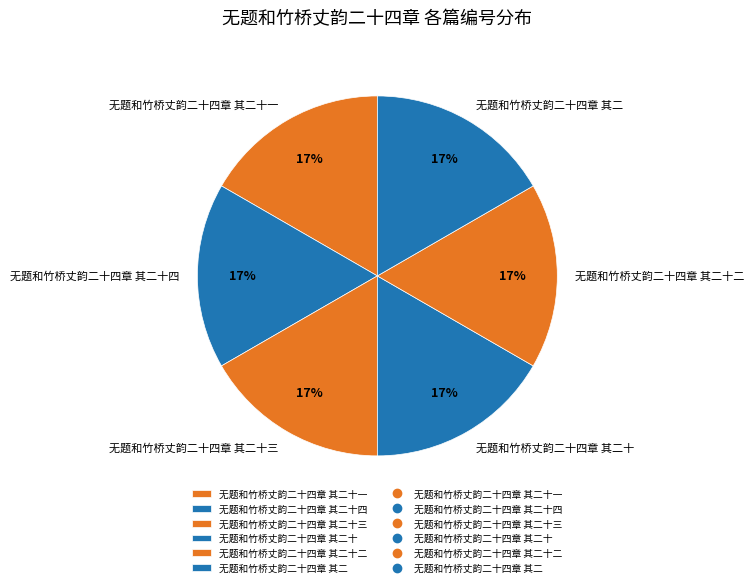

Count the number of slices in the pie.

6